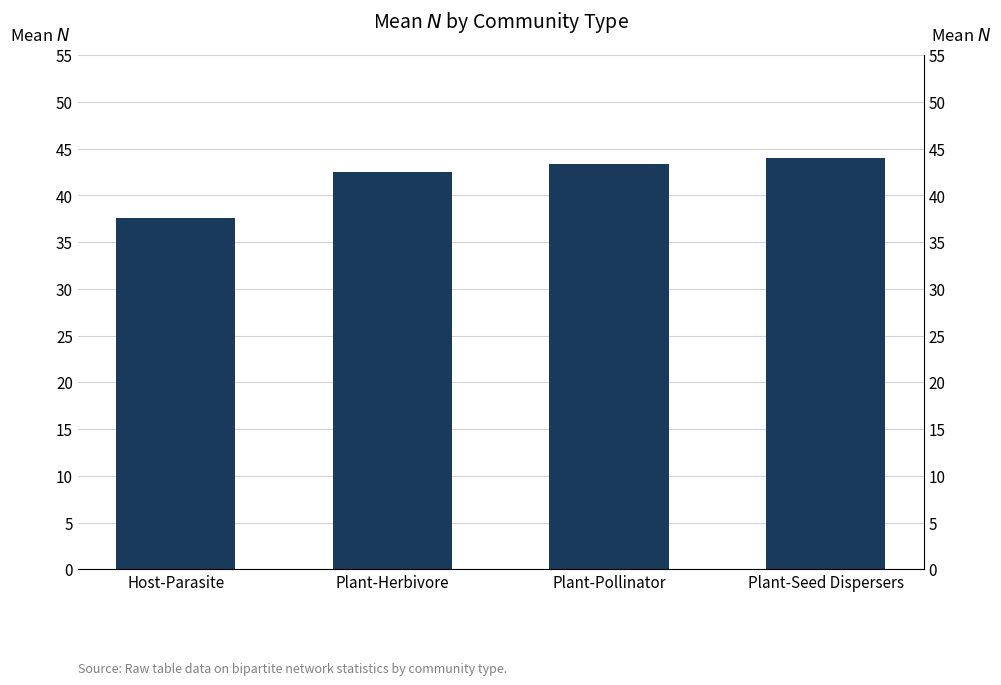

Where does the data first go above 43?

Plant-Pollinator